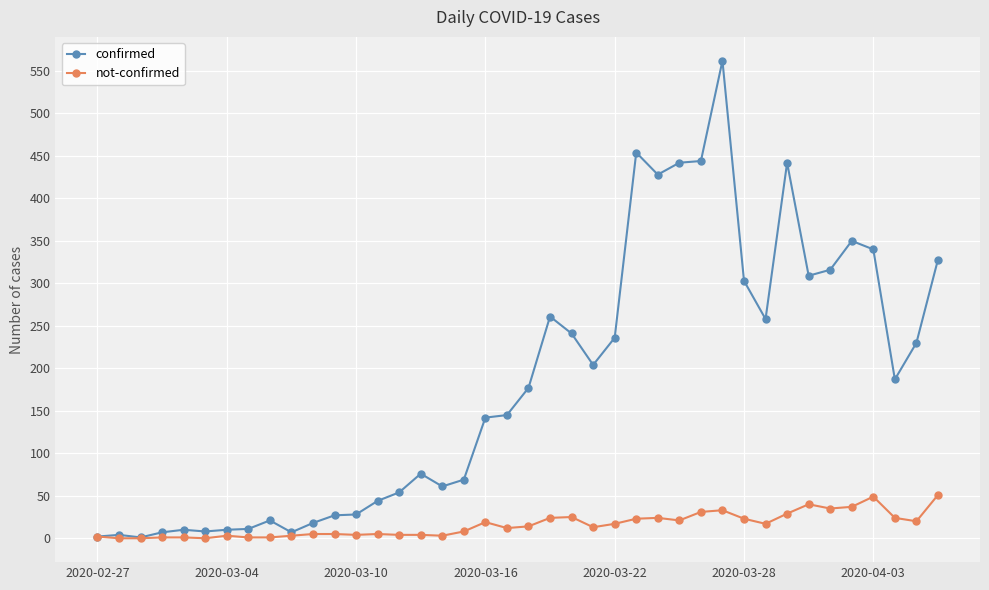

True or false: not-confirmed has more than 1 points higher than both neighbors.

True